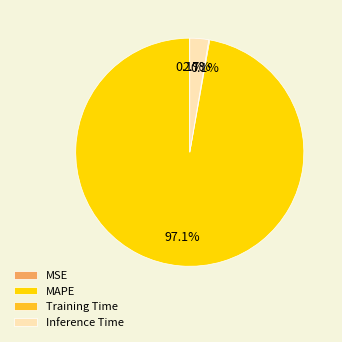

Does MAPE represent more than half of the total?

Yes